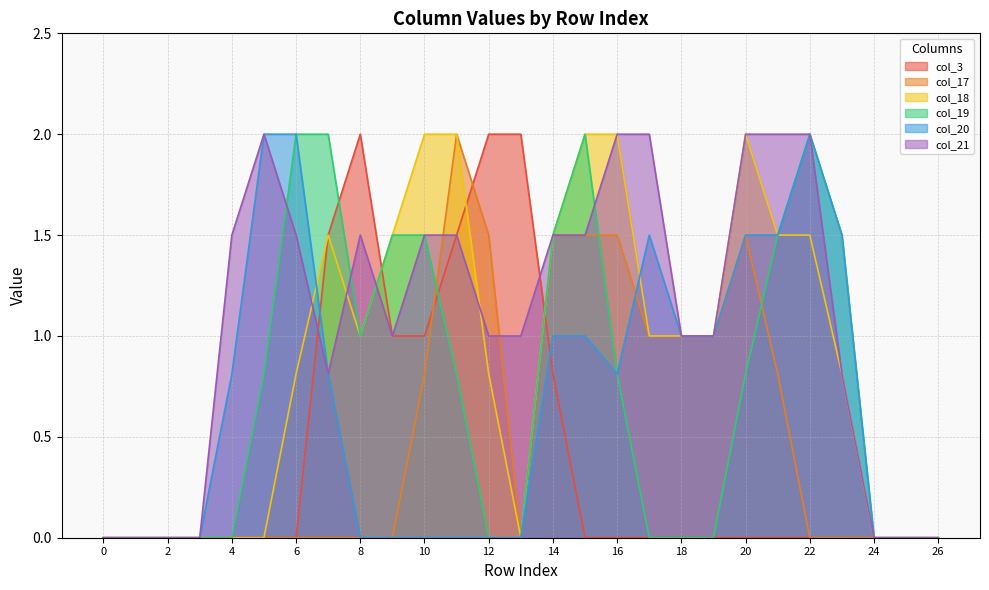

What is the difference between the maximum and second lowest values in the col_3 series?

2.0